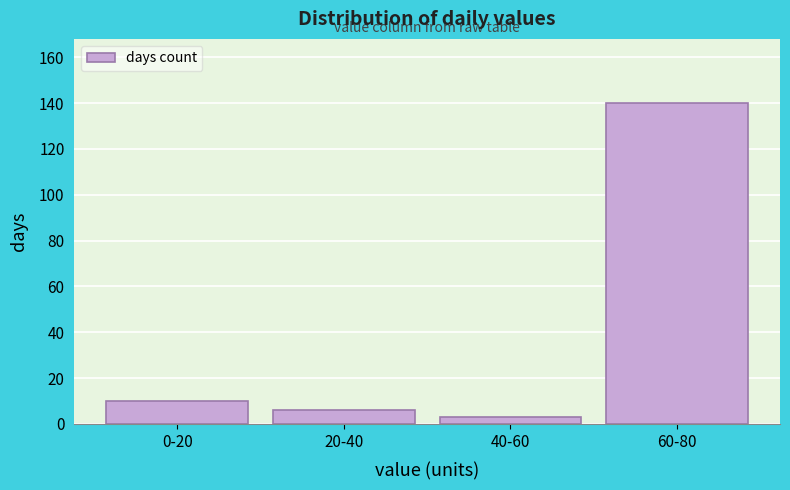

Reading right to left, what are all the values shown in this chart?

140	3	6	10